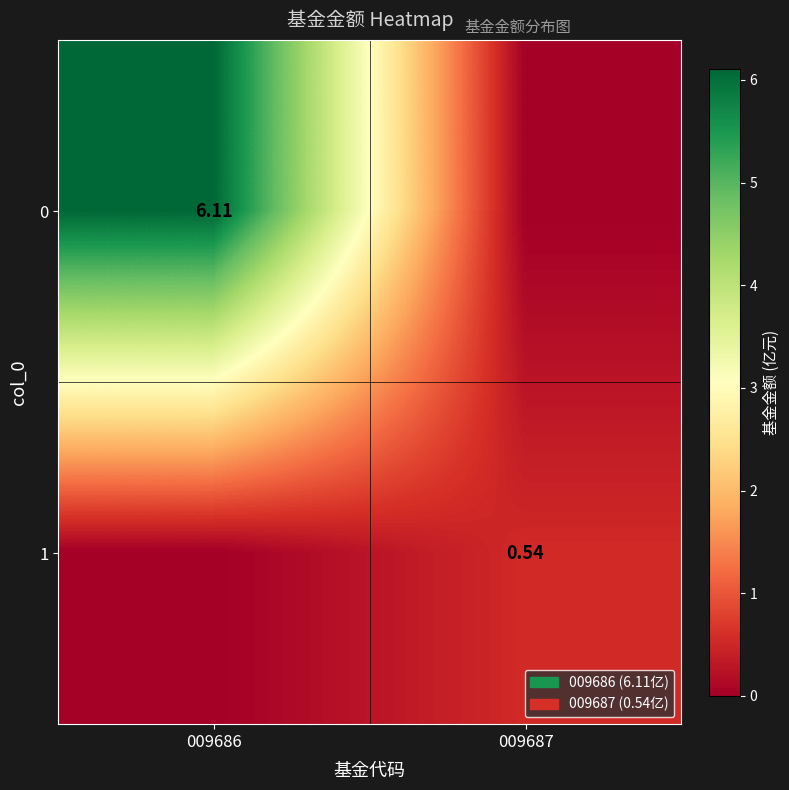

True or false: 1 has a value of 0.5 at 009687.

True